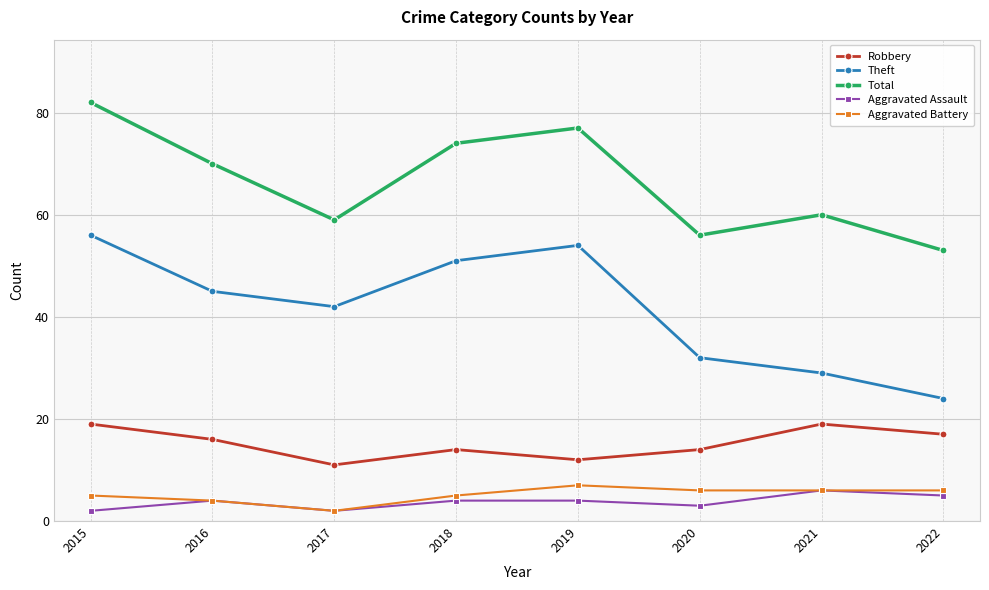

Where is the first local maximum for Aggravated Assault?

2016